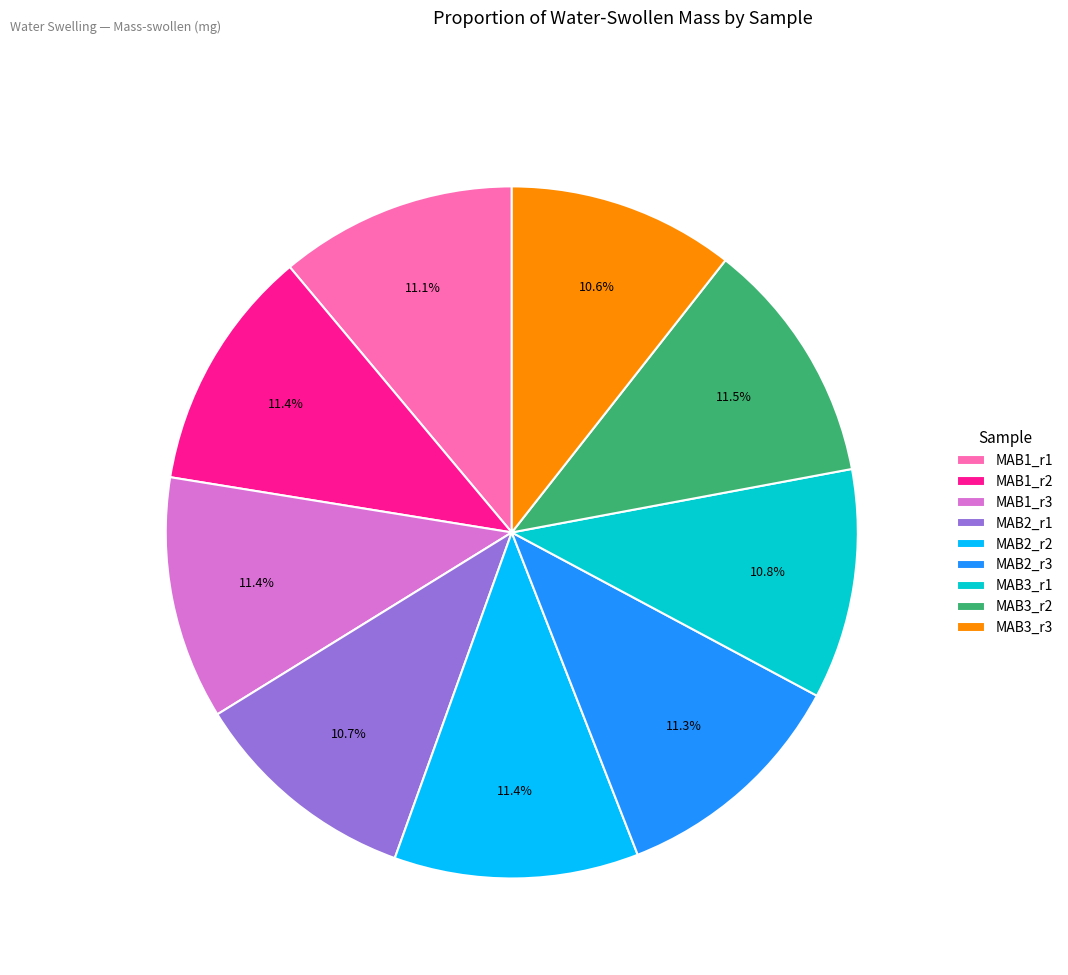

Do MAB2_r3 and MAB3_r3 together represent more than half of the pie?

No